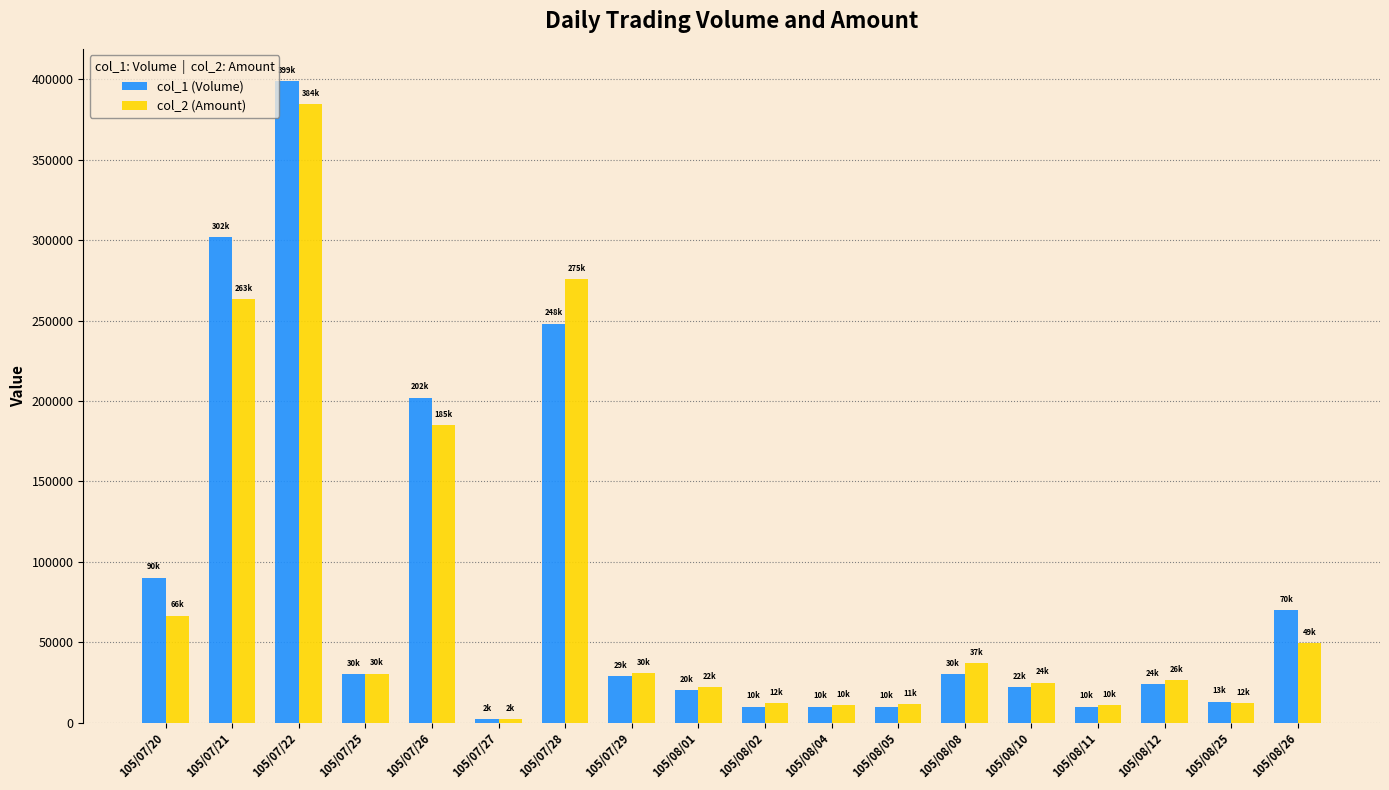

At how many categories does at least one series exceed 155330?

4